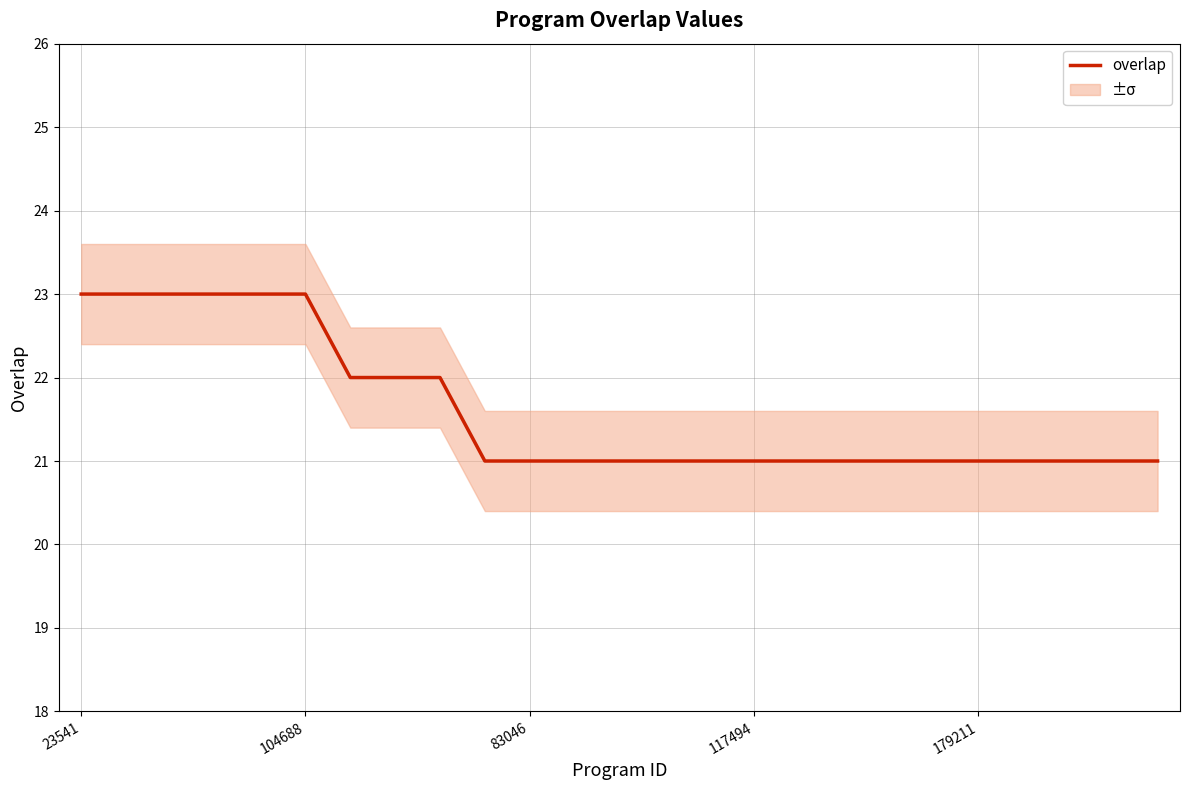

What is the smallest value displayed?

21